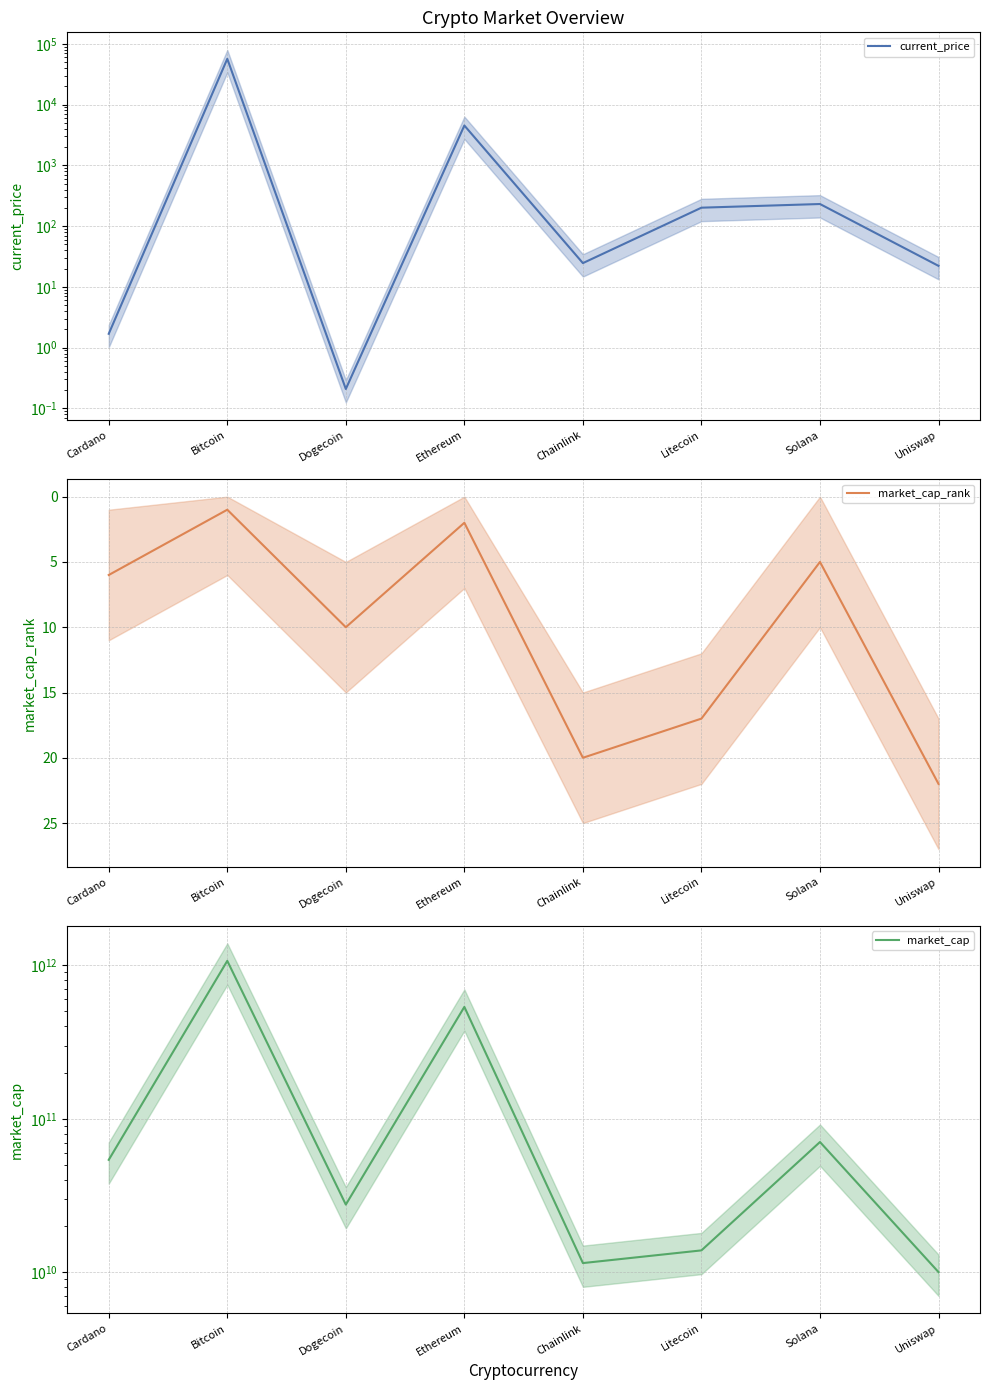

Between Ethereum and Uniswap, which series saw the biggest shift?

market_cap